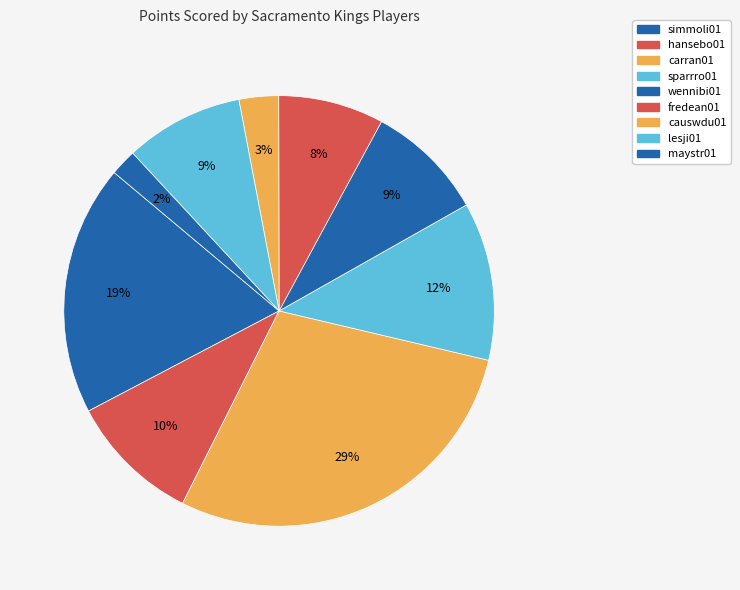

How many segments does this pie chart have?

9